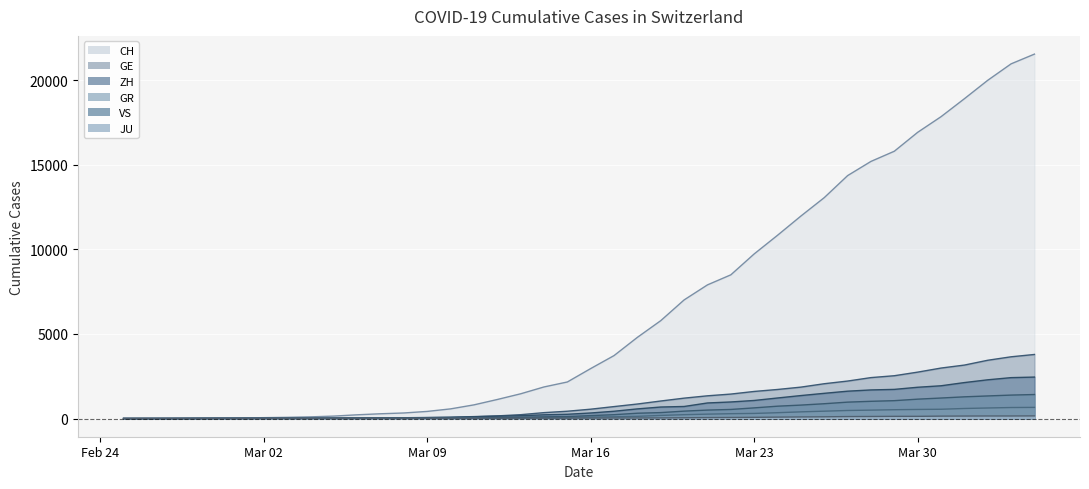

Which series has the largest total across all categories?

CH